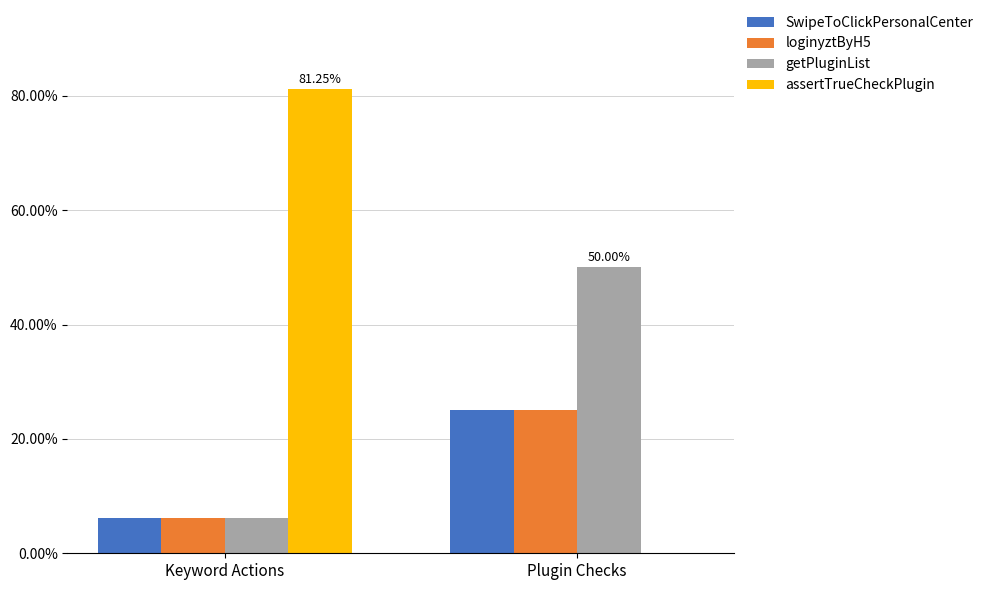

What is the average value of the SwipeToClickPersonalCenter series?

15.6